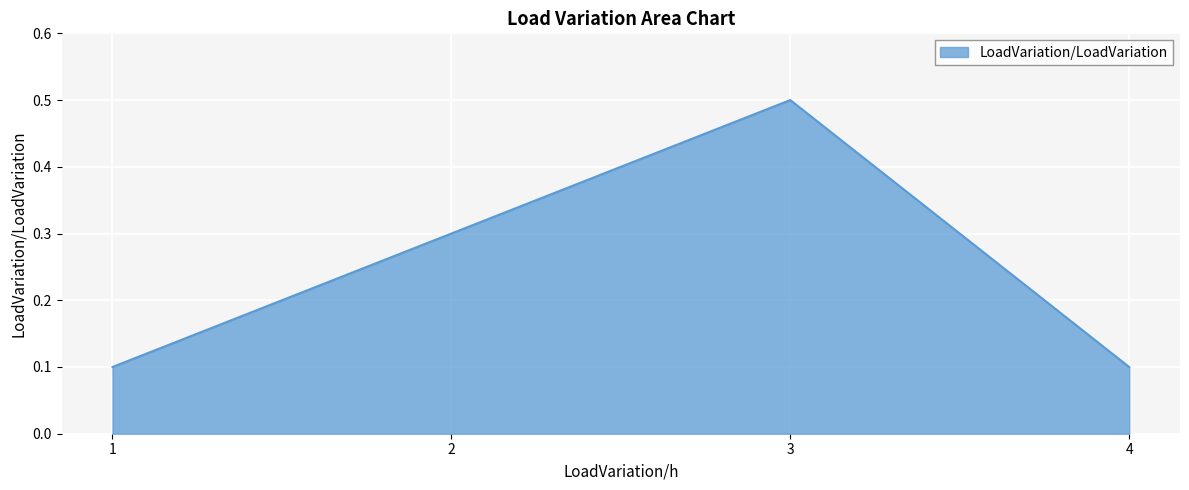

Which label corresponds to the largest value in the chart?

3